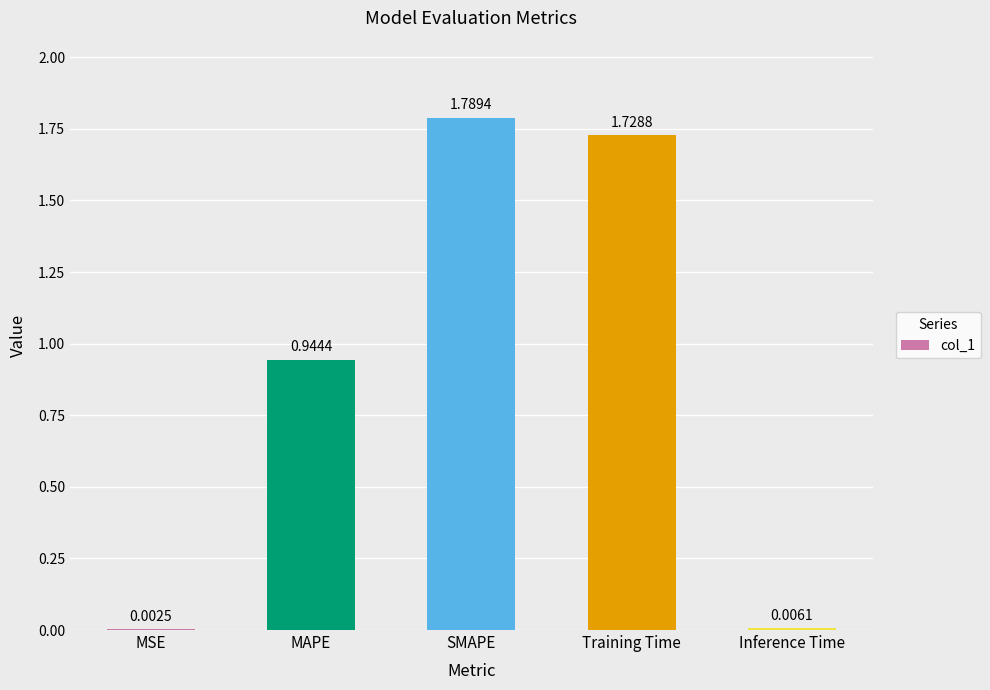

What is the sum of all values?

4.5